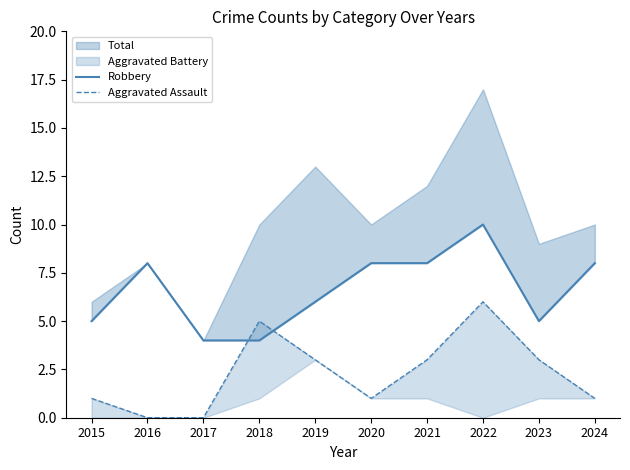

What is the approximate value of Robbery at 2015?

5